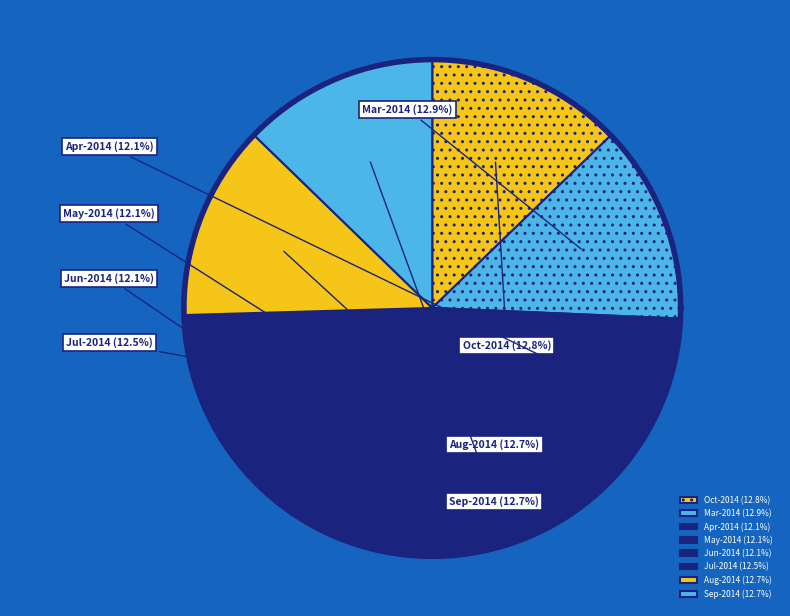

Does 2014-04-16 account for over 50% of the chart?

No